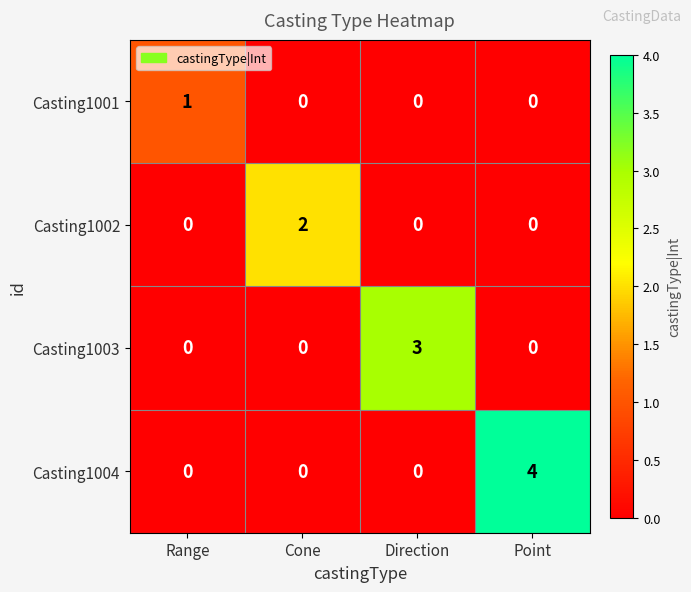

Which label corresponds to the largest value in the chart?

Point